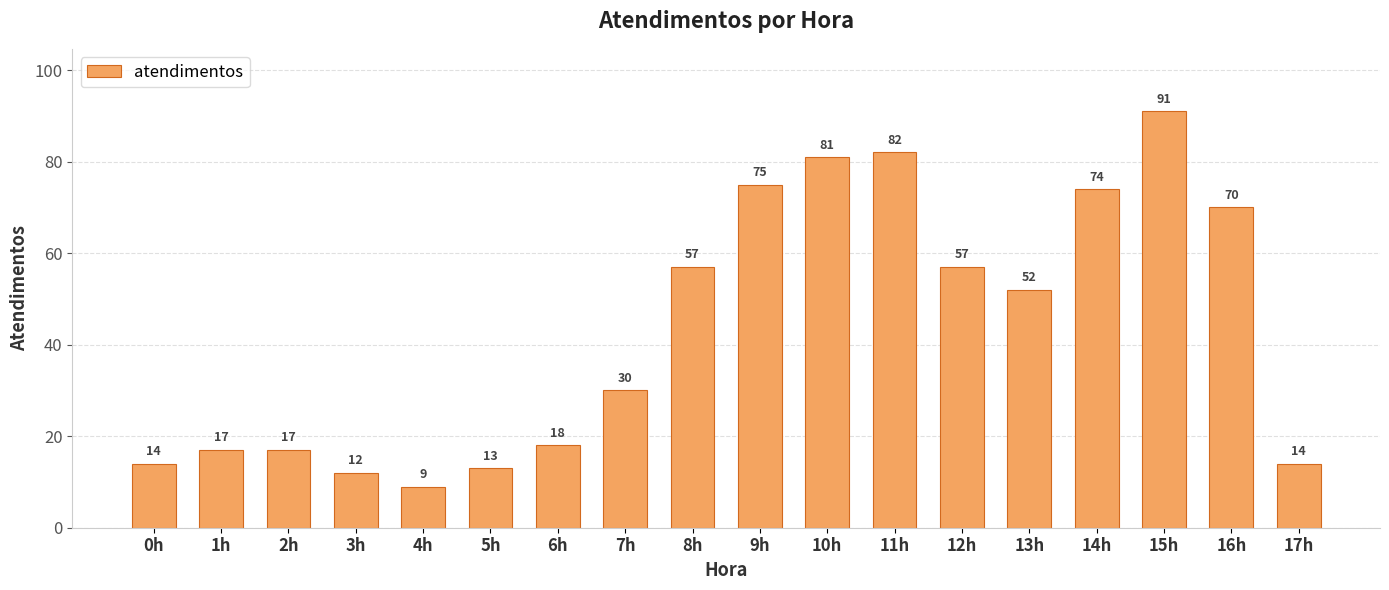

What position from the right is 1h?

17